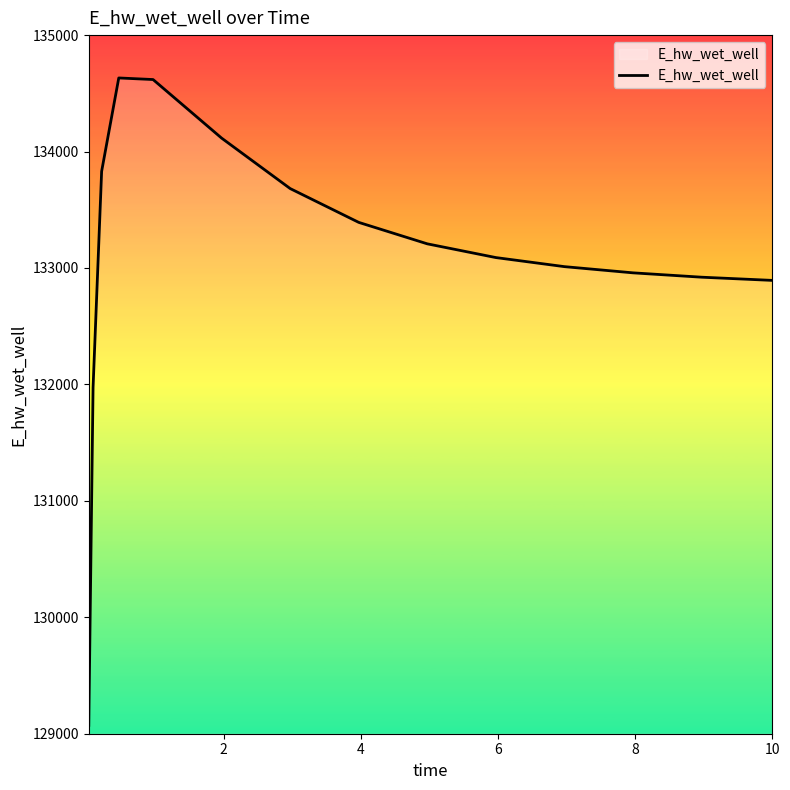

What is the smallest value displayed?

129071.8